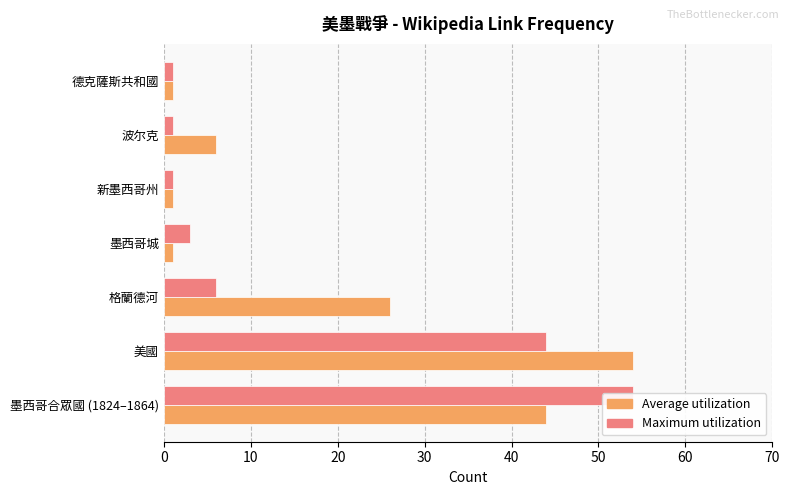

True or false: Average utilization has a value of 75 at 墨西哥合眾國 (1824–1864).

False